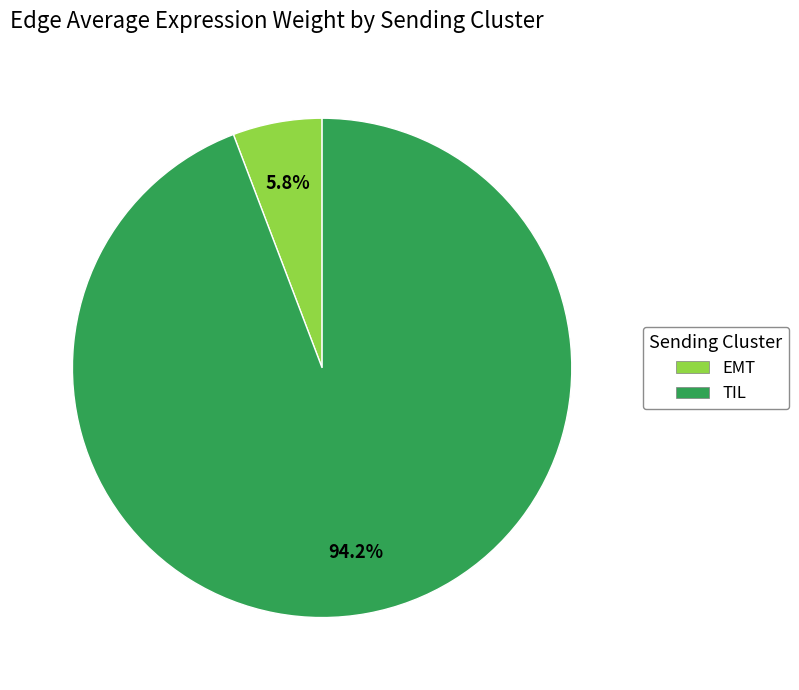

Combined, what portion of the pie is TIL and EMT?

100.0%